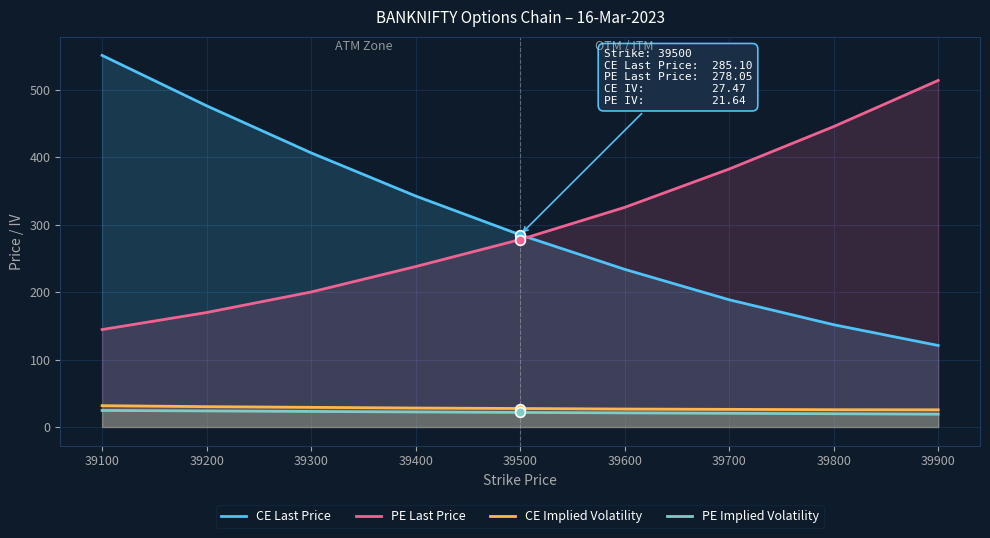

What is the spread (max minus min) of values at 39400?

320.3